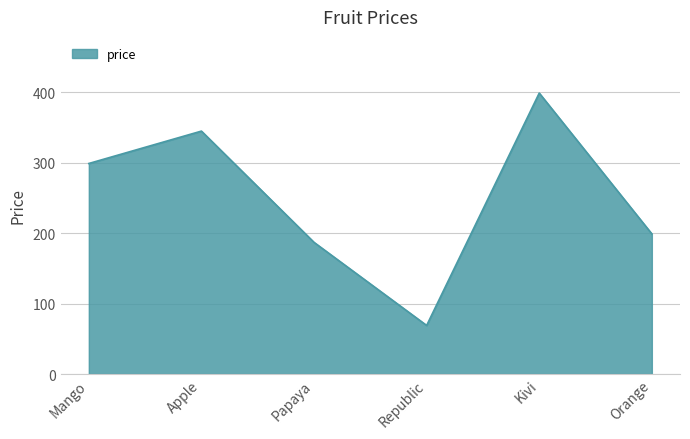

What is the change in value from Mango to Kivi?

+100